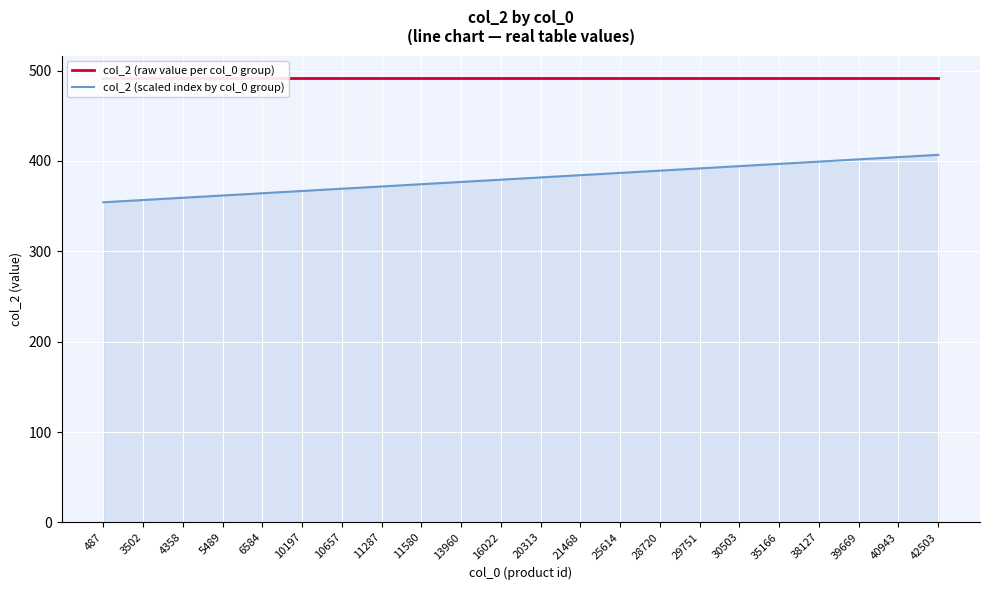

True or false: col_2 (scaled index by col_0 group) and col_2 (raw value per col_0 group) intersect in this chart.

False